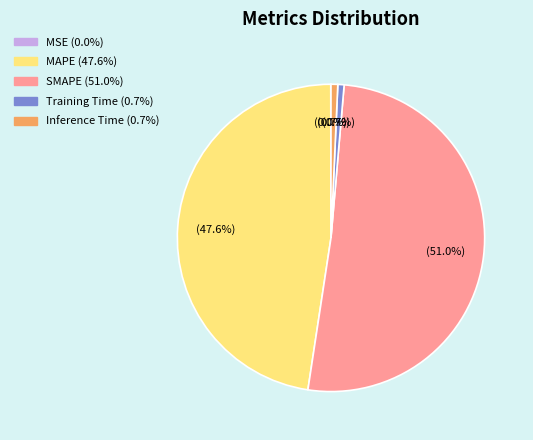

Which slice represents more than half of the pie?

SMAPE